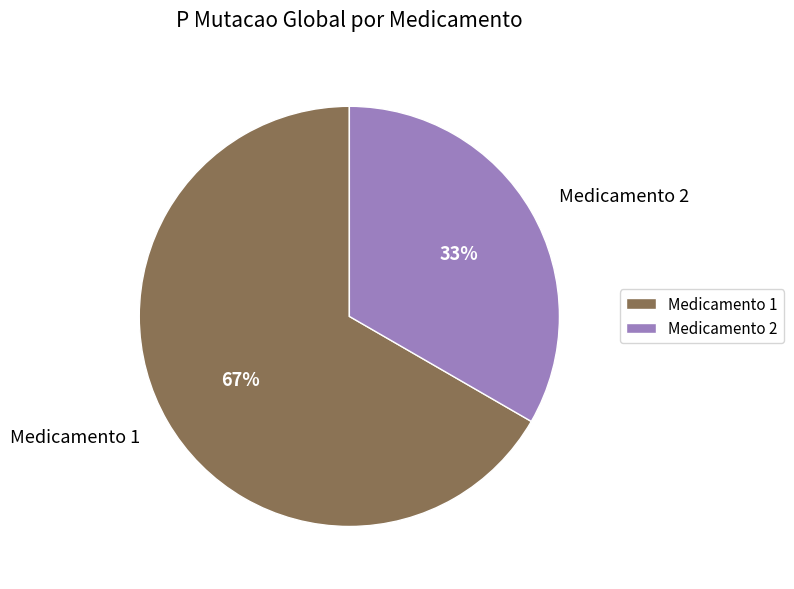

Count the number of slices in the pie.

2